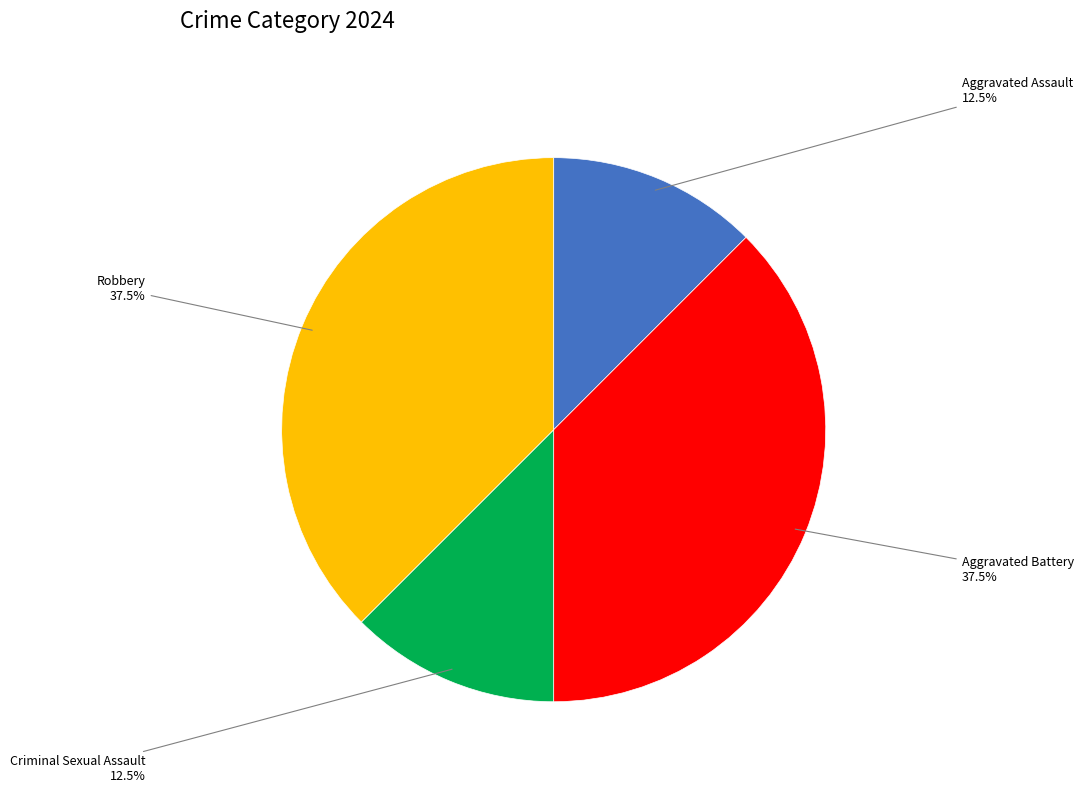

Is there any slice that represents more than half of the pie?

No